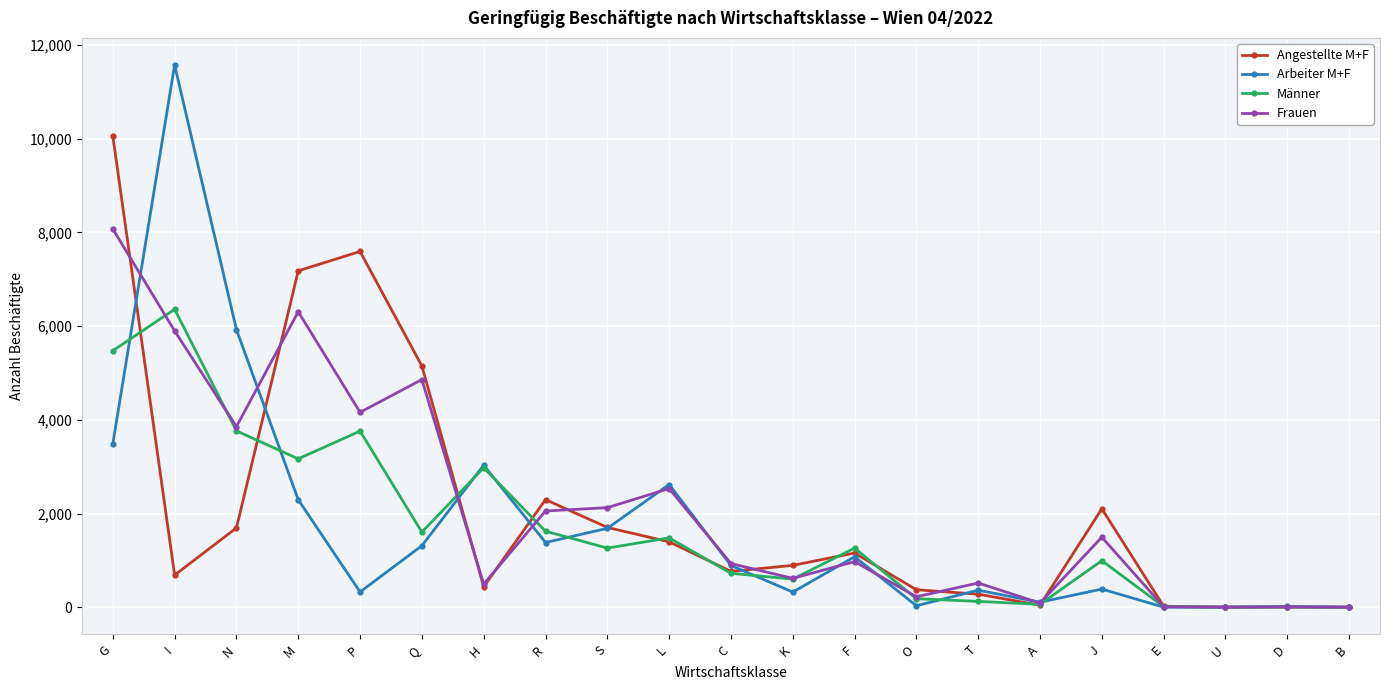

What is the label of the 16th point from the right?

Q